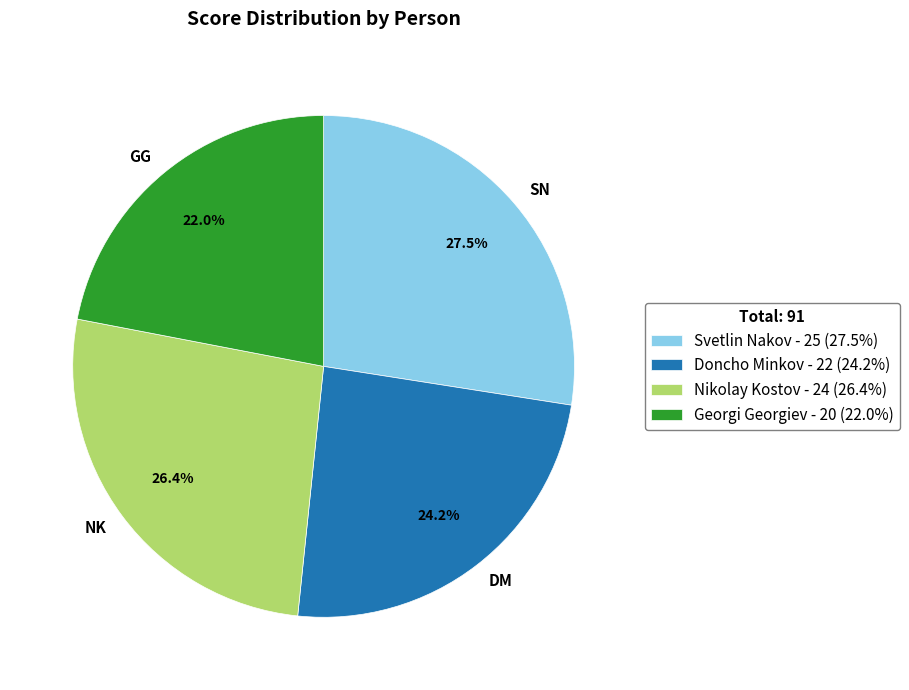

To the nearest percent, what is the difference between the Georgi Georgiev and Nikolay Kostov slice percentages?

4%